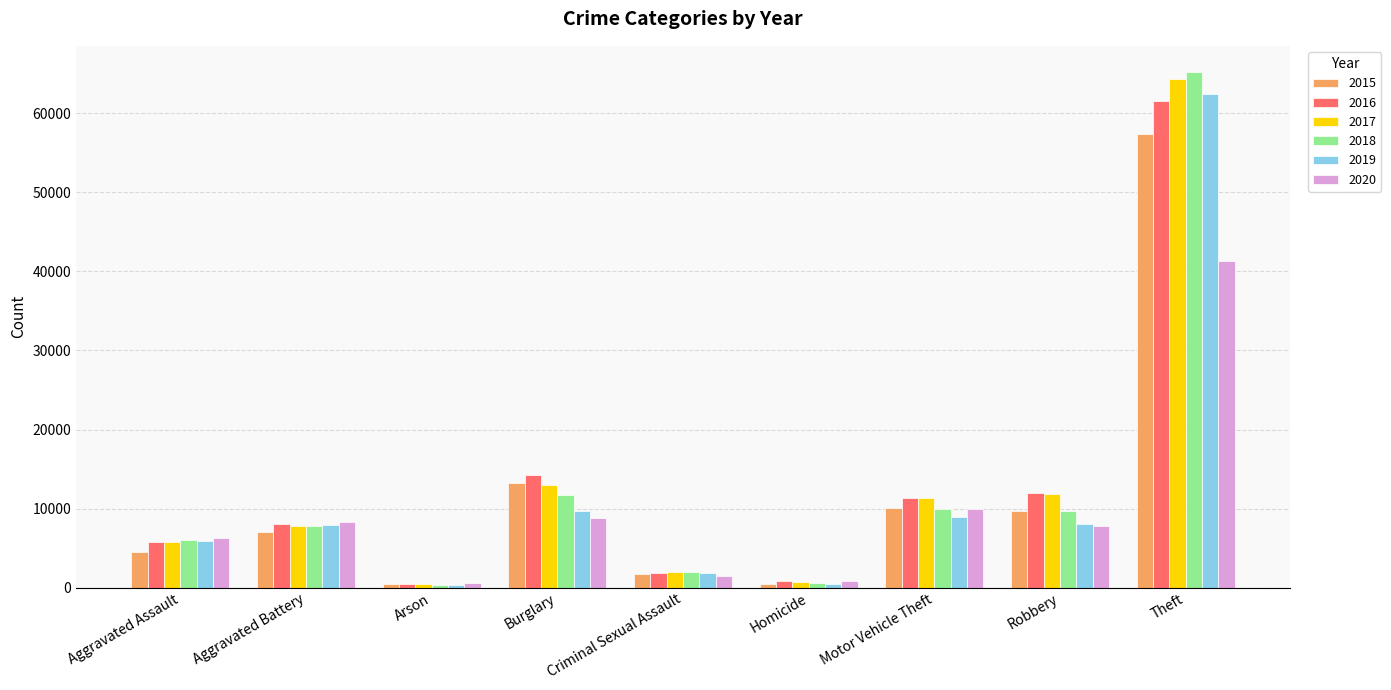

At how many categories does at least one series exceed 30798?

1